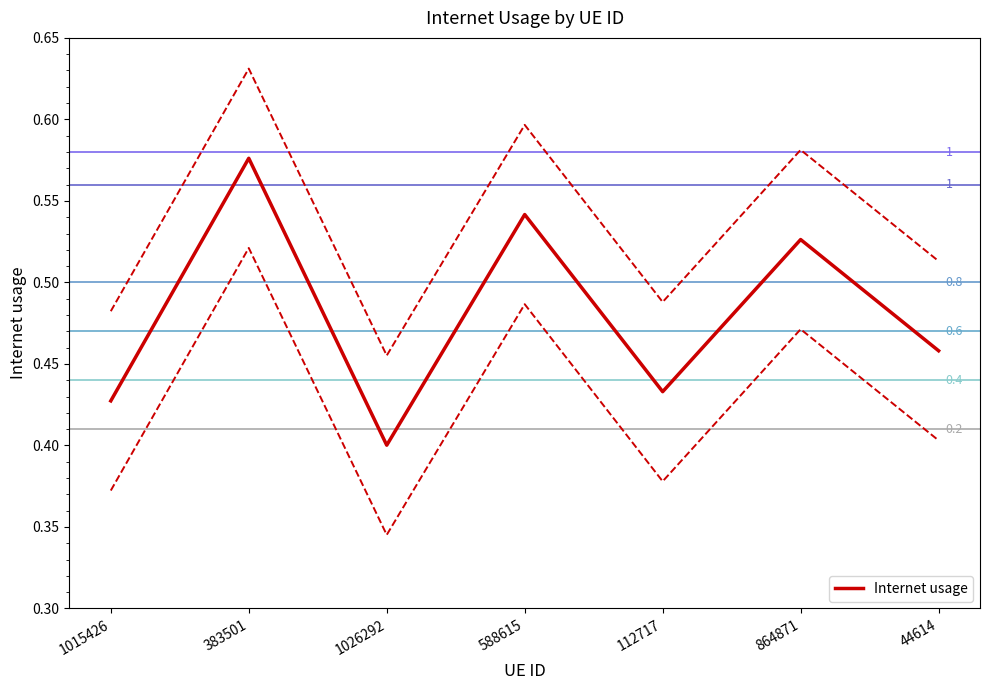

What is the minimum value shown in the chart?

0.4